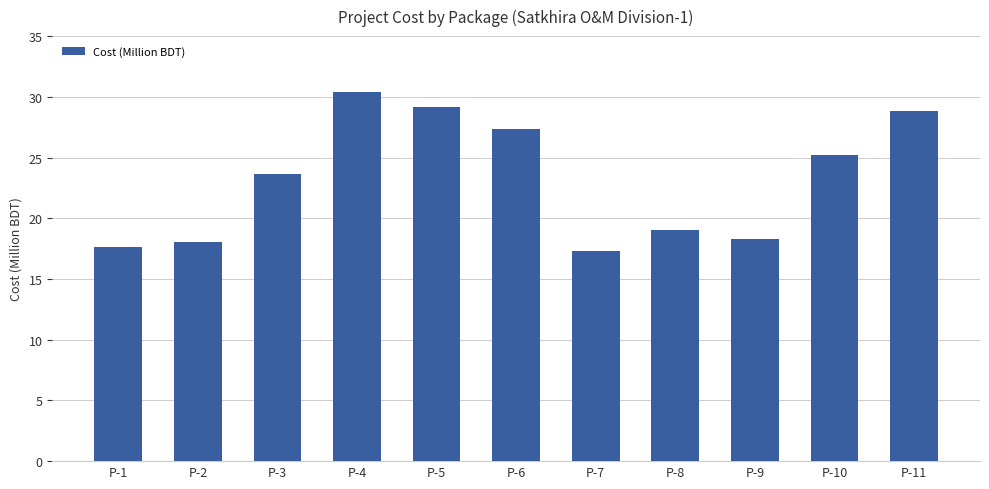

Reading left to right, transcribe all the data shown in this chart.

P-1=17.6	P-2=18.1	P-3=23.6	P-4=30.4	P-5=29.2	P-6=27.3	P-7=17.3	P-8=19.0	P-9=18.3	P-10=25.2	P-11=28.9